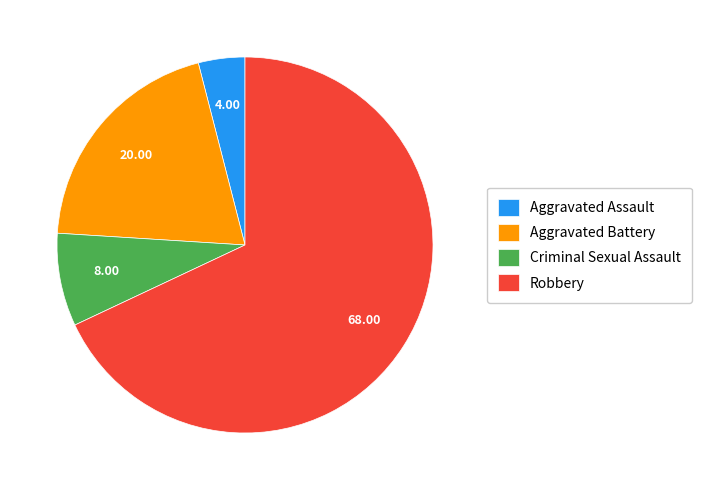

The Robbery slice represents 68% of the pie. True or false?

True